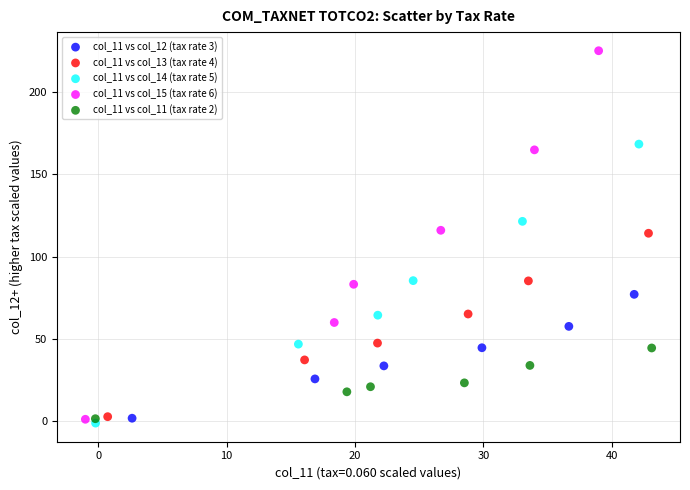

What are all the series names shown in the legend?

col_11 vs col_12 (tax rate 3), col_11 vs col_13 (tax rate 4), col_11 vs col_14 (tax rate 5), col_11 vs col_15 (tax rate 6), col_11 vs col_11 (tax rate 2)